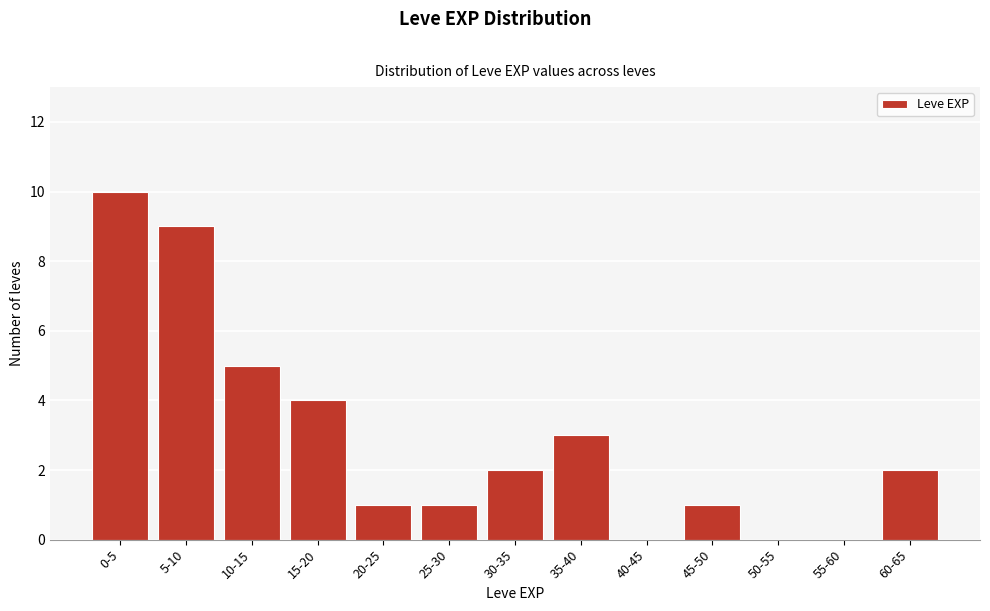

Reading right to left, extract all data points from this chart.

60-65=2	55-60=0	50-55=0	45-50=1	40-45=0	35-40=3	30-35=2	25-30=1	20-25=1	15-20=4	10-15=5	5-10=9	0-5=10